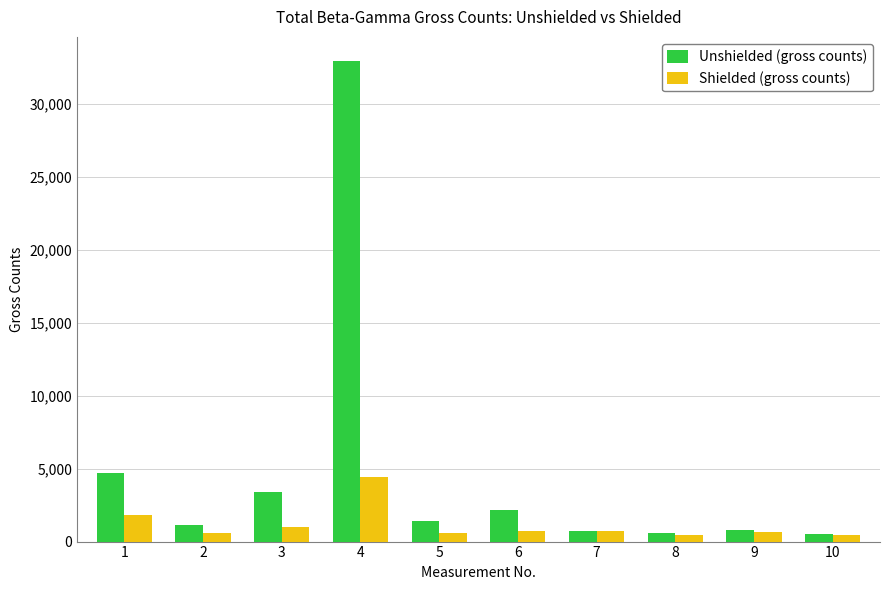

At which label is Shielded (gross counts) closest to 2441?

1